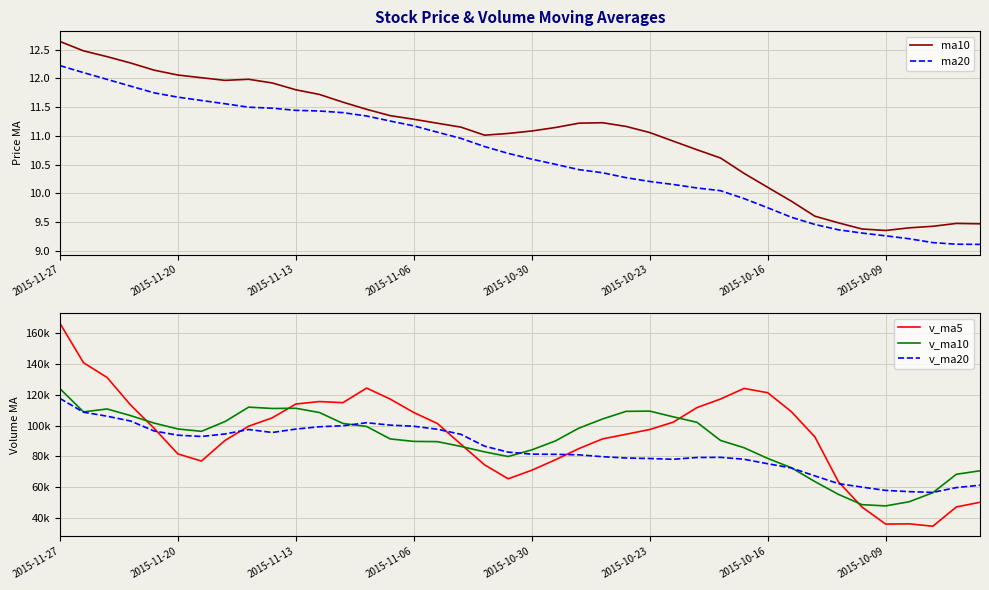

Where does the ma20 series first go above 10?

2015-11-27